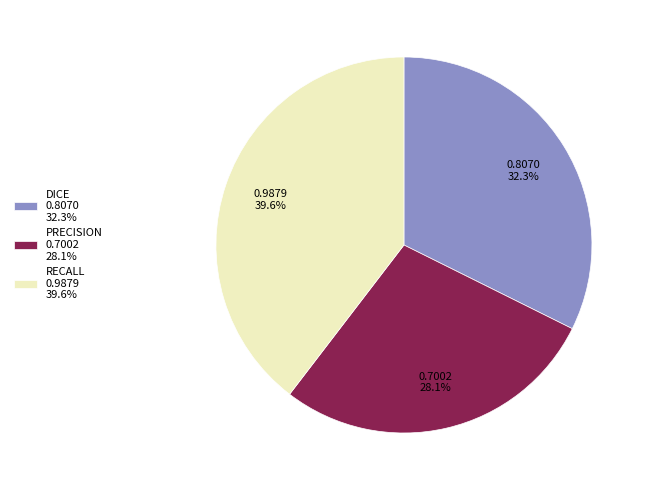

The PRECISION slice represents 28% of the pie. True or false?

True